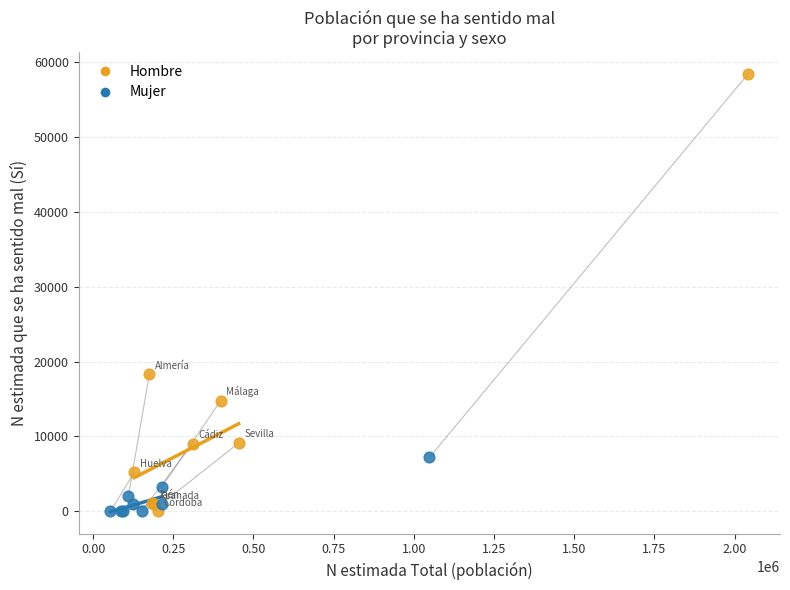

What are all the series names shown in the legend?

Hombre, Mujer